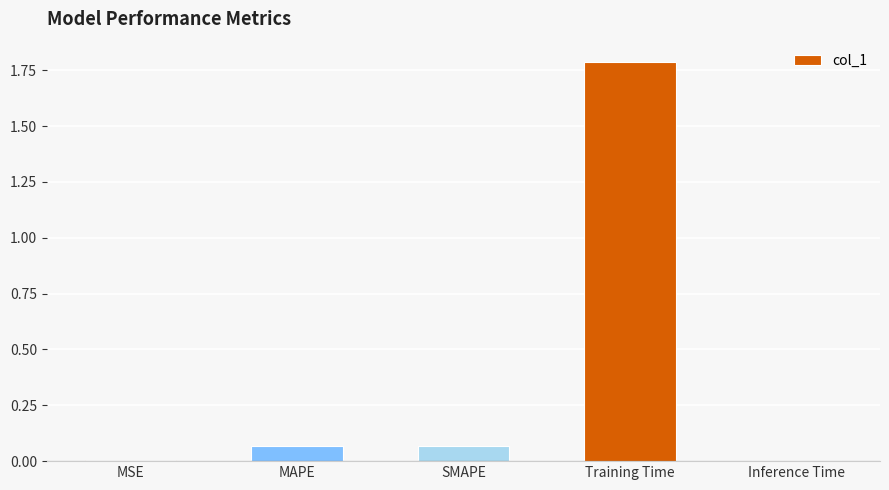

Between Training Time and MAPE, which is larger?

Training Time